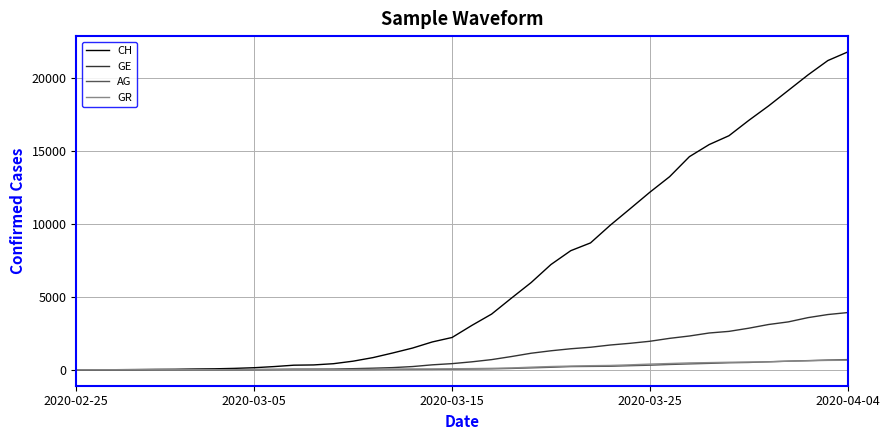

Which series has the largest total across all categories?

CH